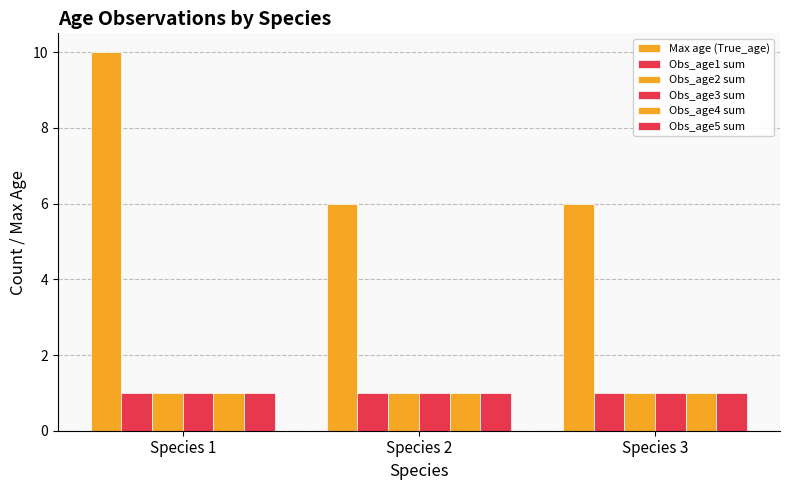

How many categories are shown in the chart?

3